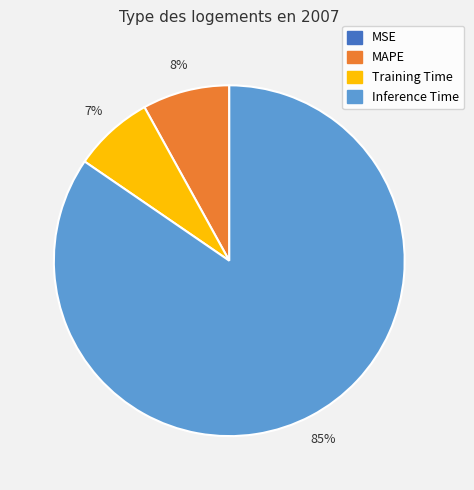

To the nearest percent, what is the average slice percentage?

25%